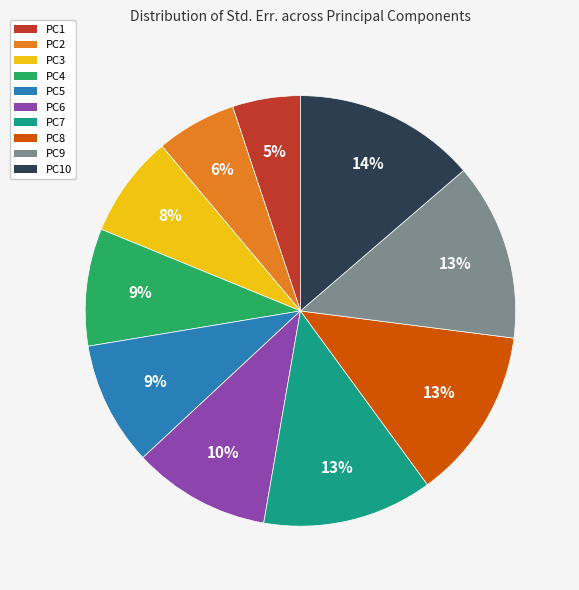

To the nearest percent, what portion does PC8 represent?

13%